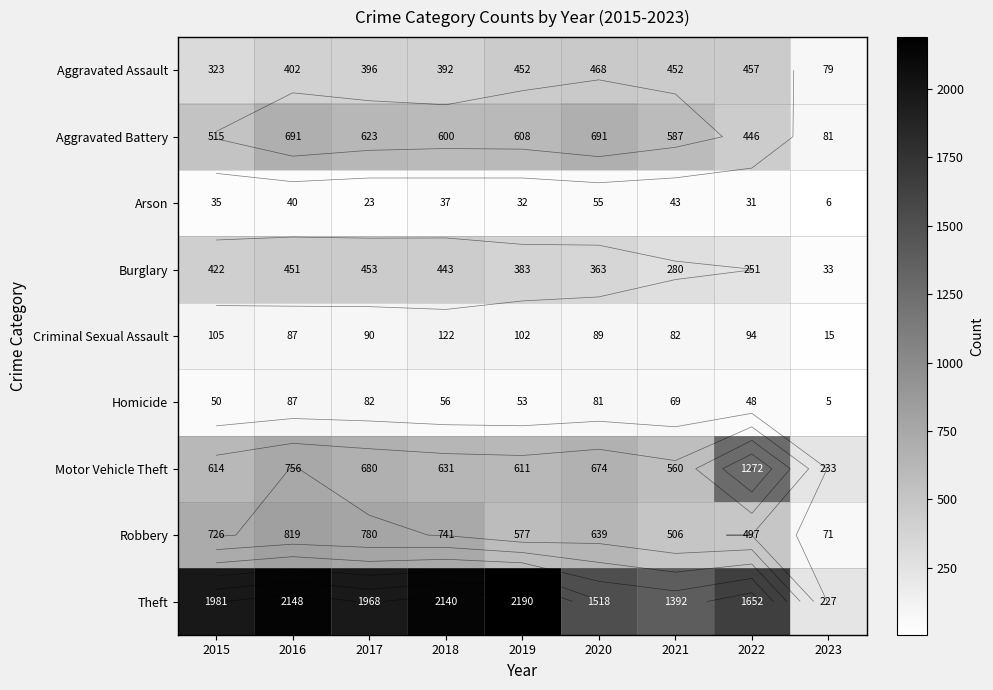

What is the sum of the Aggravated Battery values at 2016 and 2018?

1291